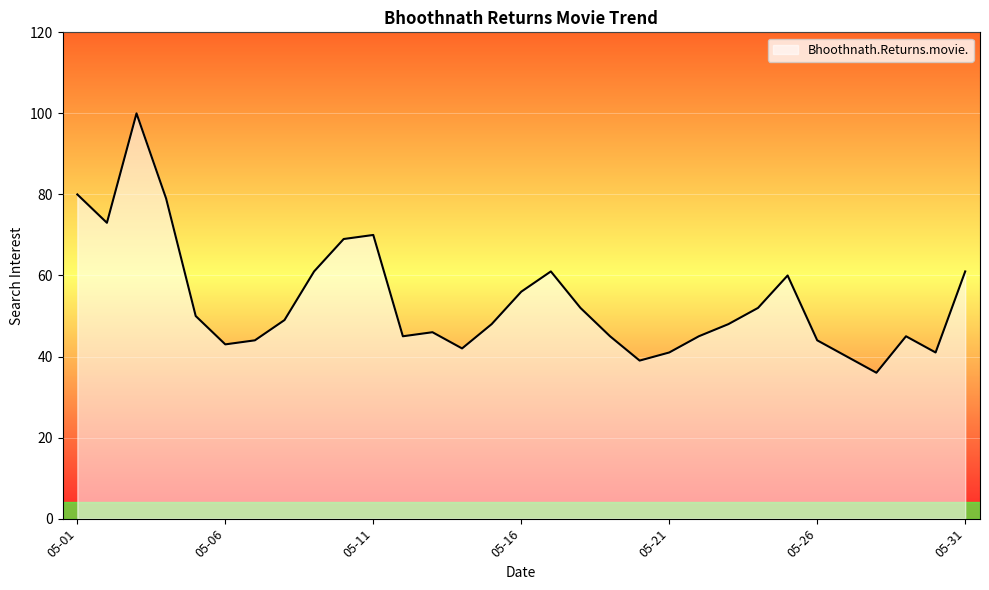

What is the difference between the maximum and minimum values?

64